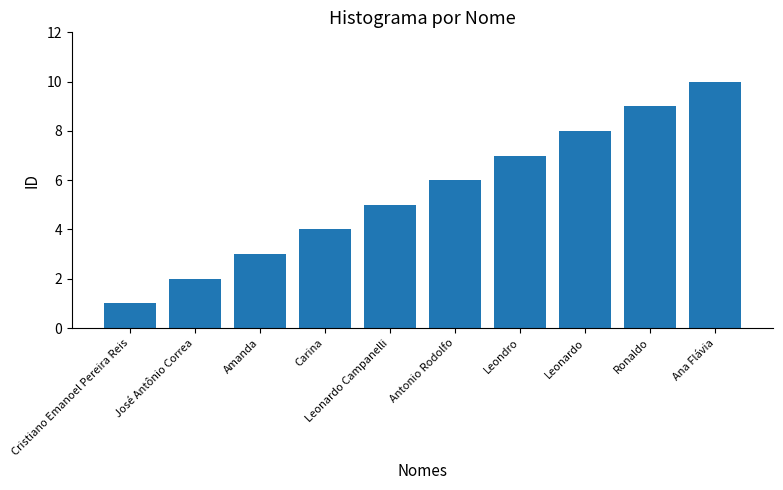

What is the average value?

6